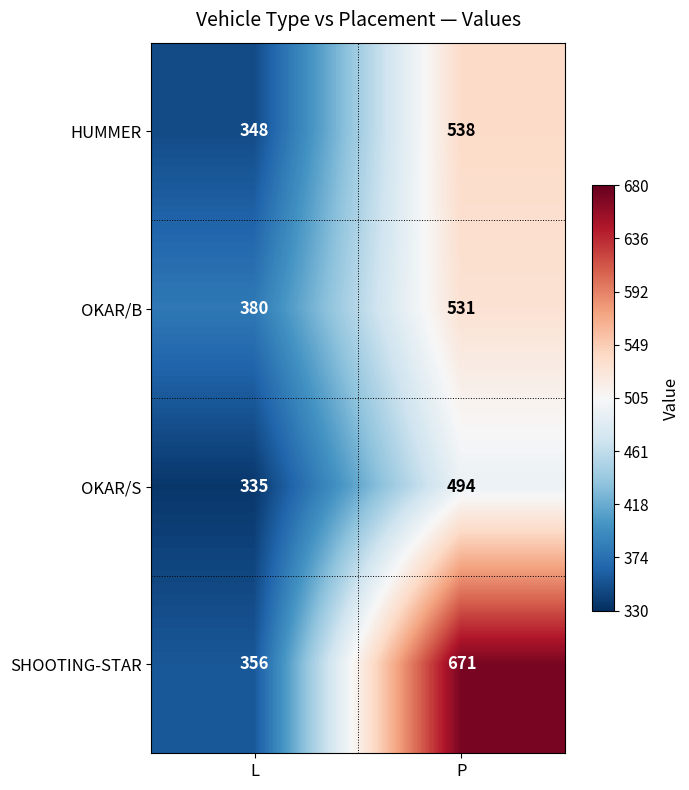

What is the sum of all HUMMER values?

886